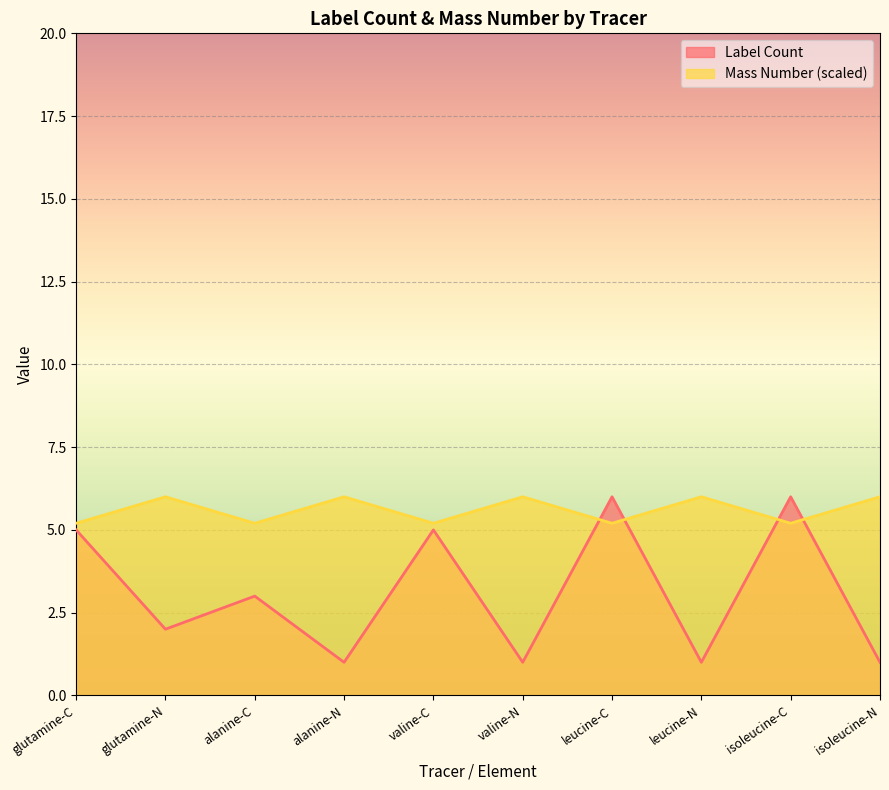

How many interior local peaks does the Label Count series have?

4